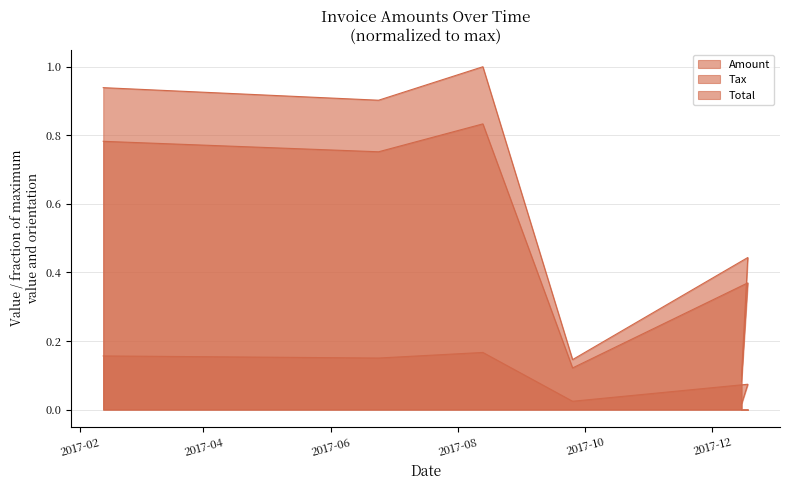

What is the difference between the maximum and minimum values in the Amount series?

0.8